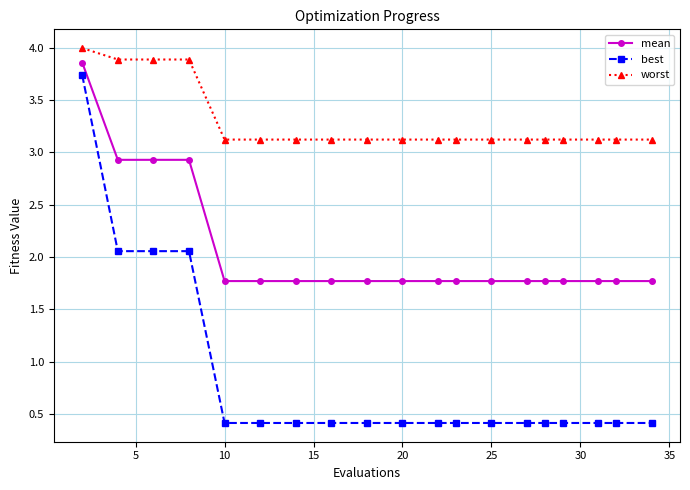

What is the smallest value displayed?

0.4